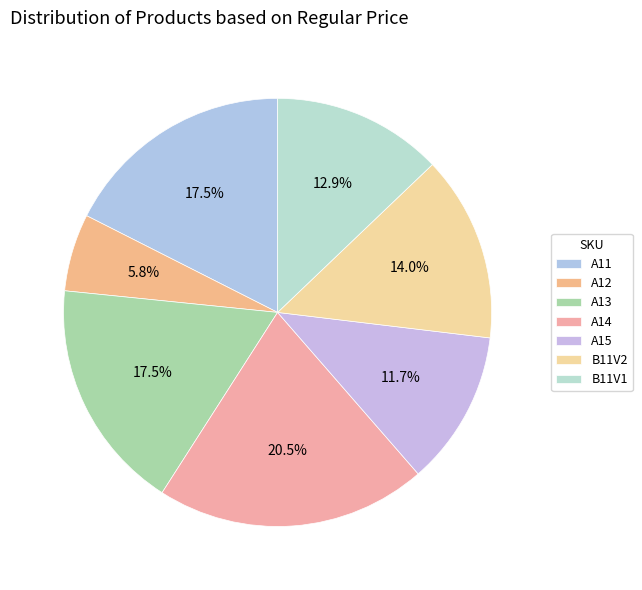

To the nearest percent, what portion does A14 represent?

20%